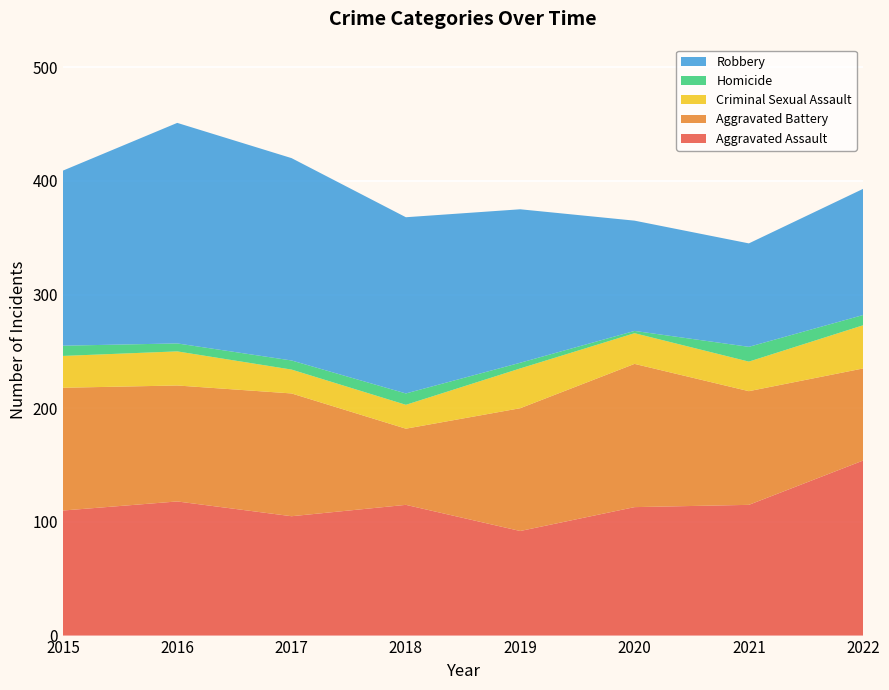

Reading left to right, transcribe all the data shown in this chart.

Aggravated Assault: 110	118	105	115	92	113	115	154
Aggravated Battery: 108	102	108	67	108	126	100	81
Criminal Sexual Assault: 28	30	21	21	35	27	26	38
Homicide: 9	7	8	10	5	2	13	9
Robbery: 154	194	178	155	135	97	91	111